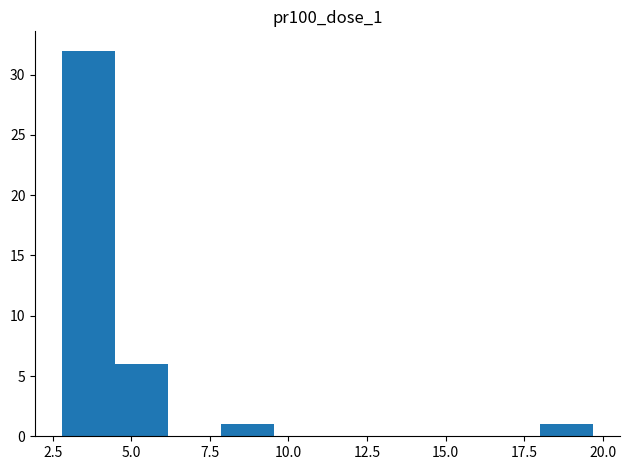

Read against the x-axis, roughly where is the centre of the tallest bar?

3.5